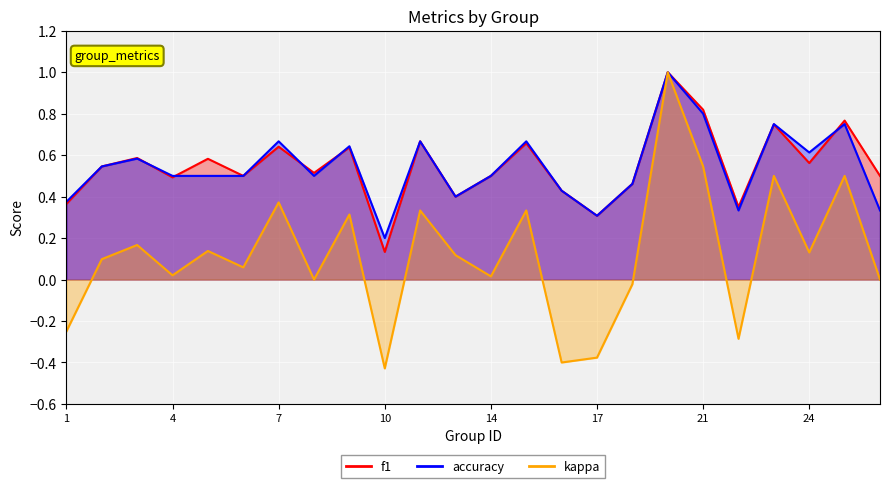

At which label is kappa closest to 0?

8